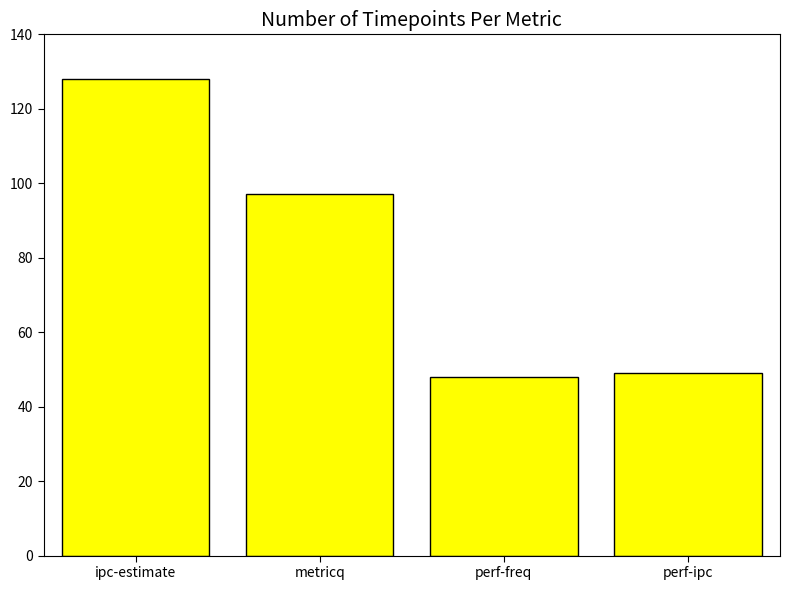

What is the approximate value at perf-freq?

48